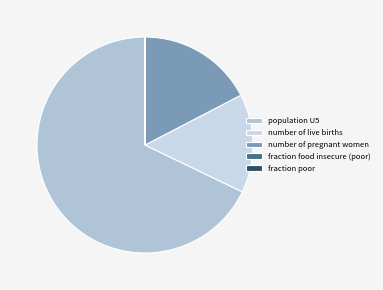

Which slice represents more than half of the pie?

population U5